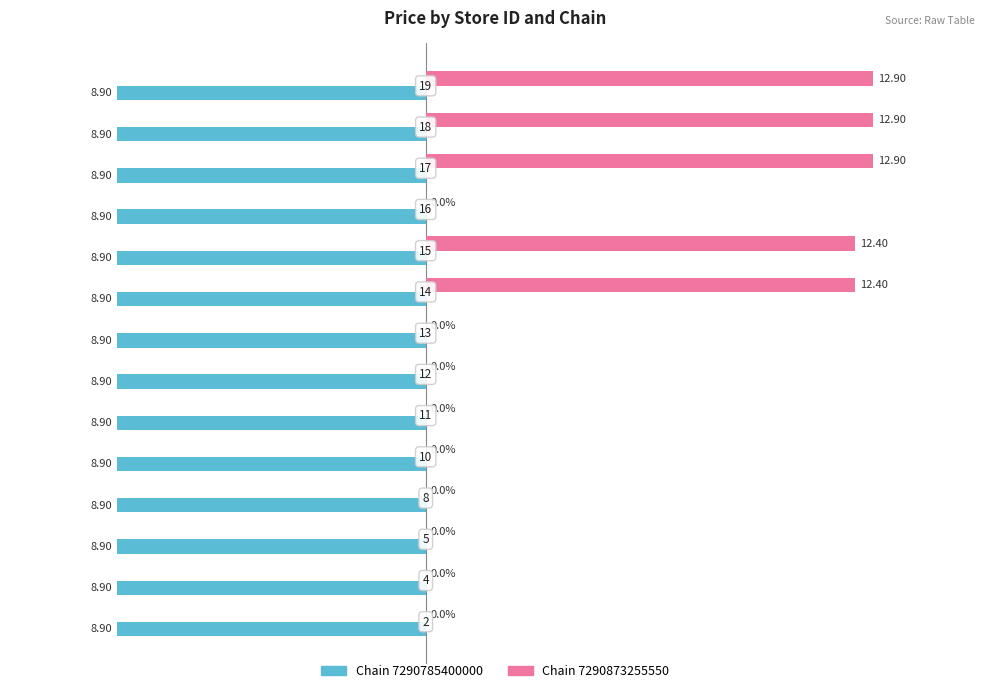

What are all the series names shown in the legend?

Chain 7290785400000, Chain 7290873255550